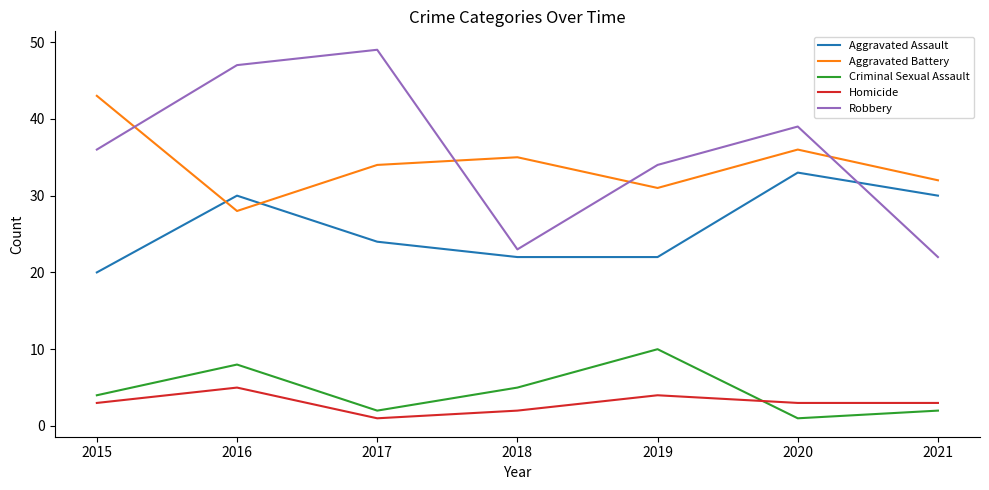

In Aggravated Battery, how many points are lower than both neighbors (excluding endpoints)?

2